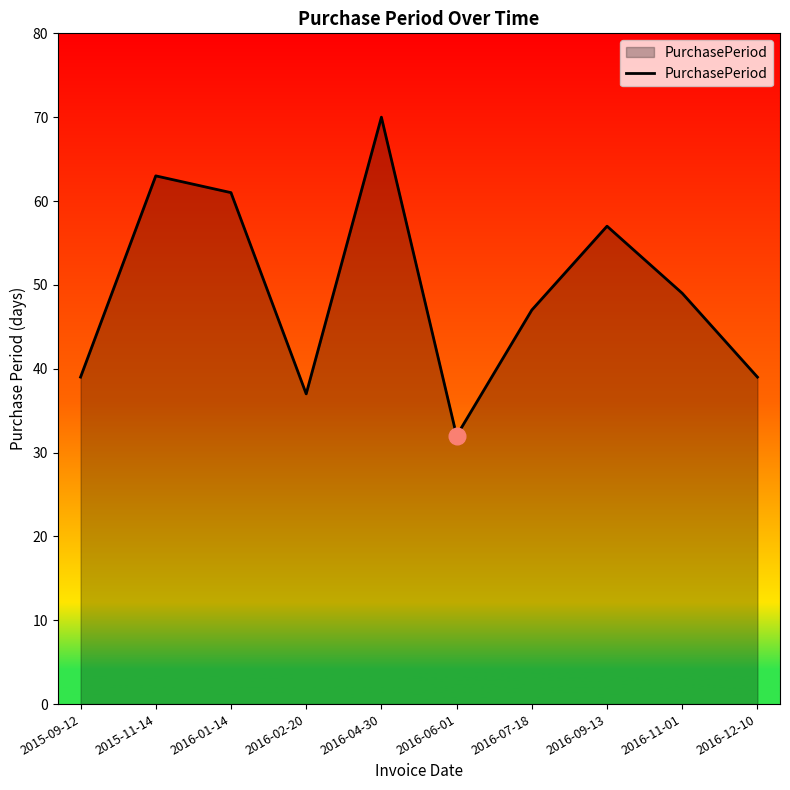

What position from the left is 2016-12-10?

10